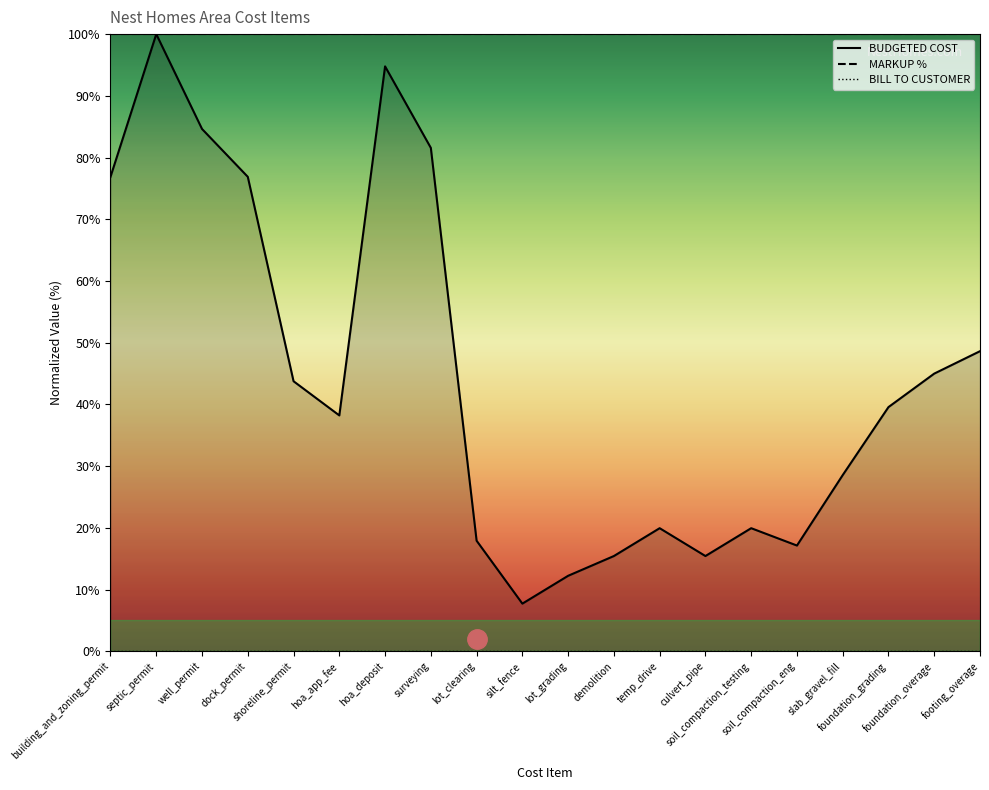

True or false: MARKUP % has a value of 100.0 at hoa_deposit.

True